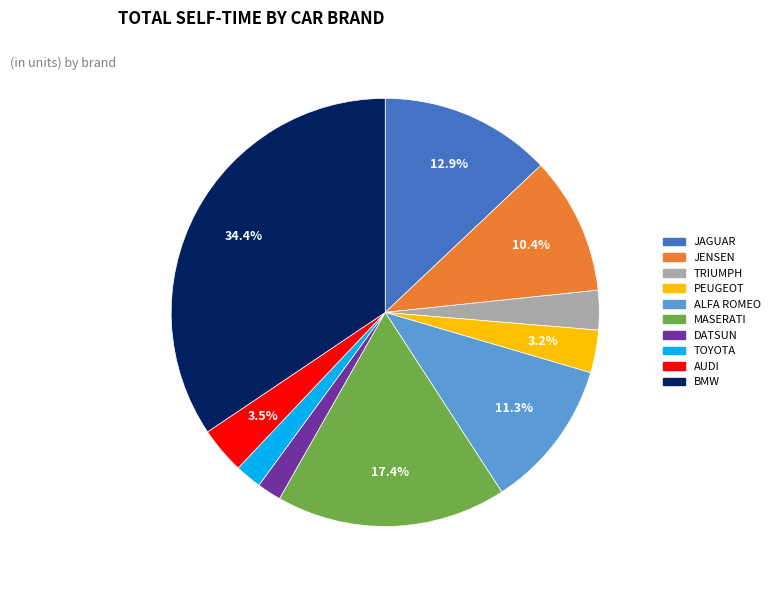

The JENSEN slice represents 10% of the pie. True or false?

True